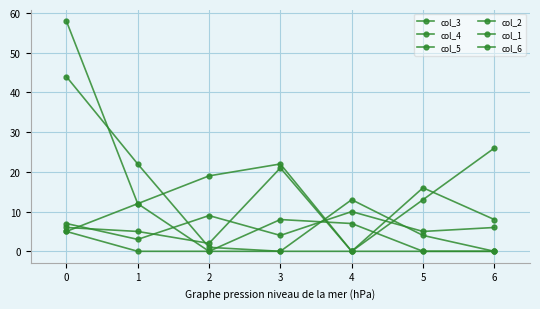

Which category has the lowest value across all series?

4